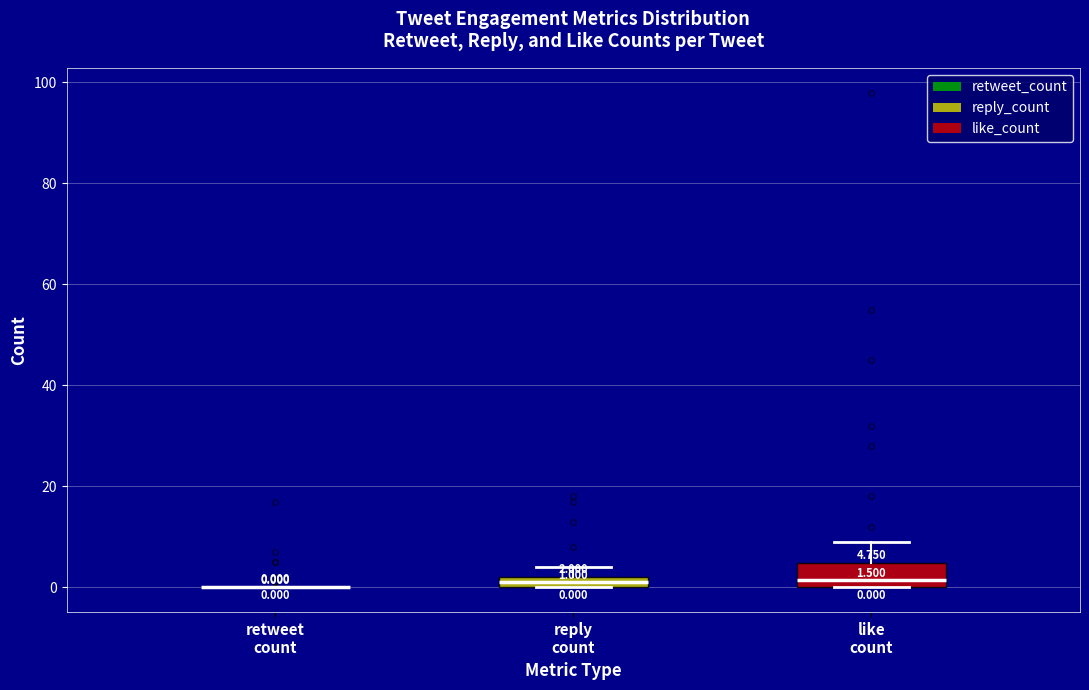

Which box is the tallest, from its lower edge to its upper edge?

like count